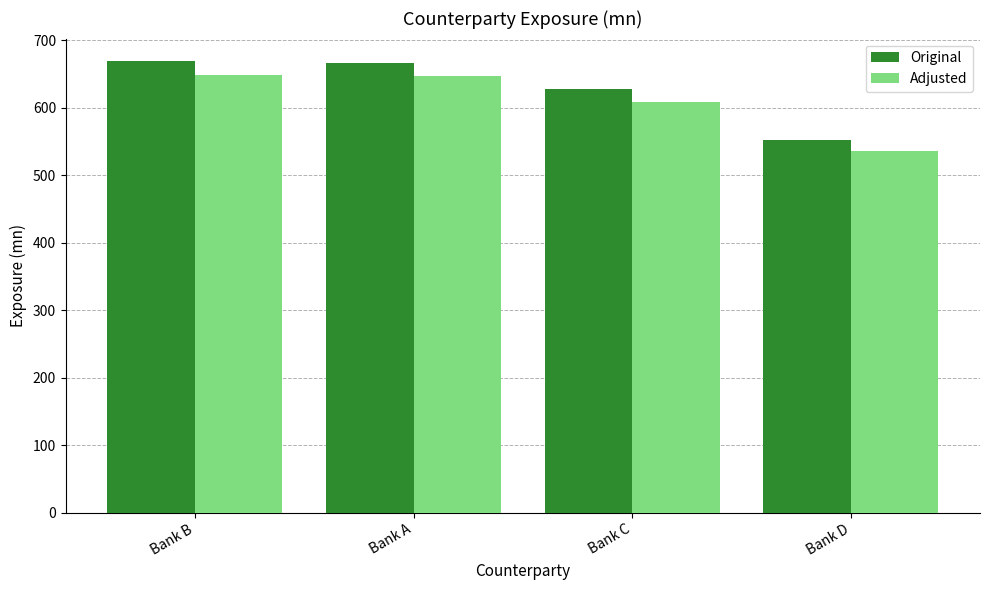

Which series changed the most between Bank A and Bank D?

Original